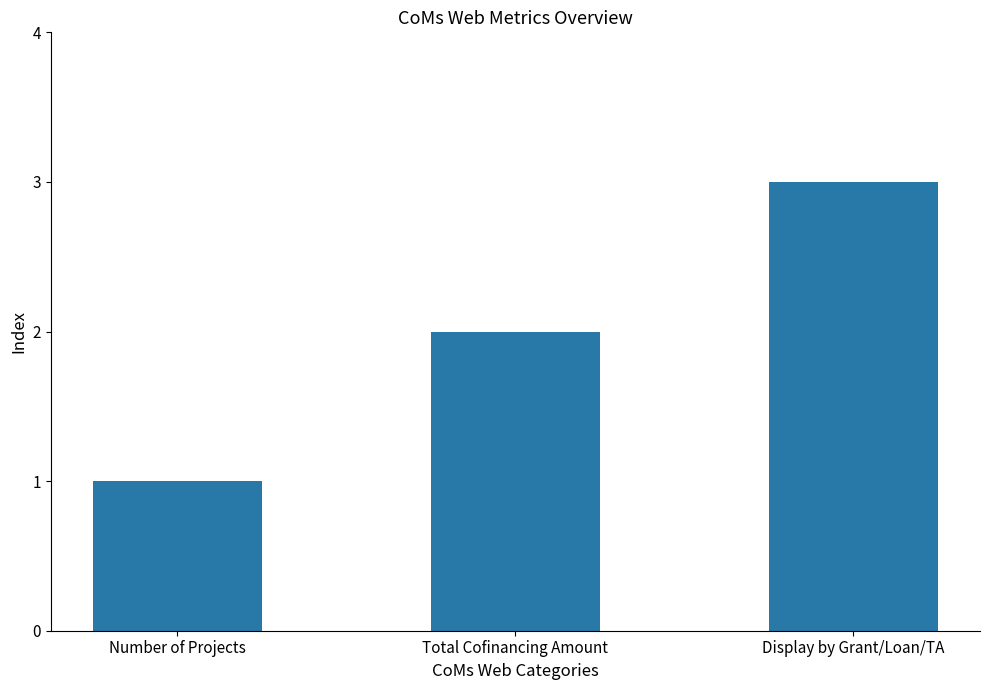

What is the change in value from Number of Projects to Total Cofinancing Amount?

+1